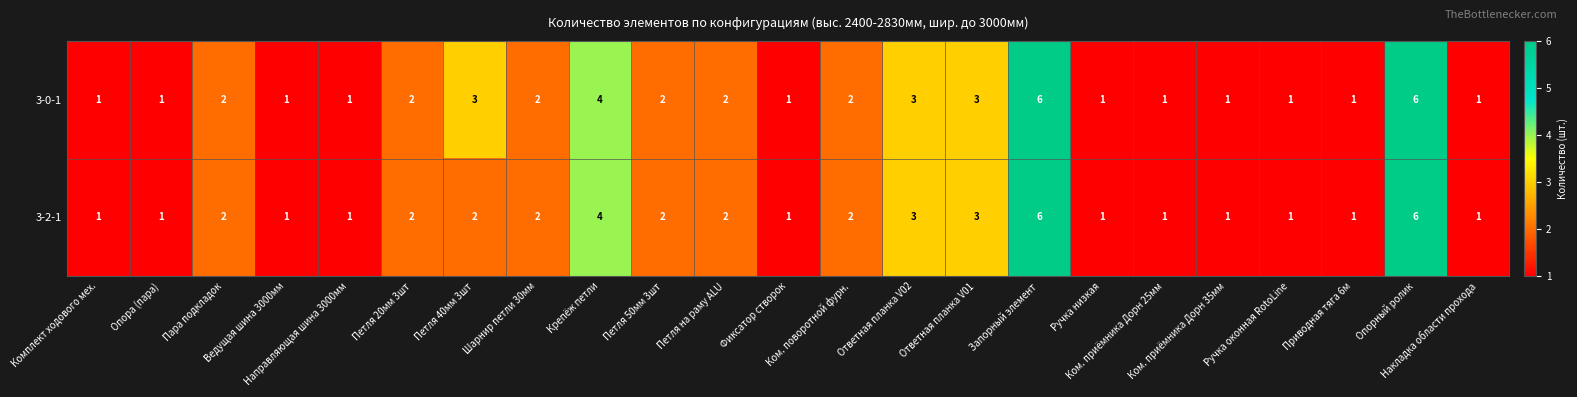

Which series has the largest total across all categories?

3-0-1